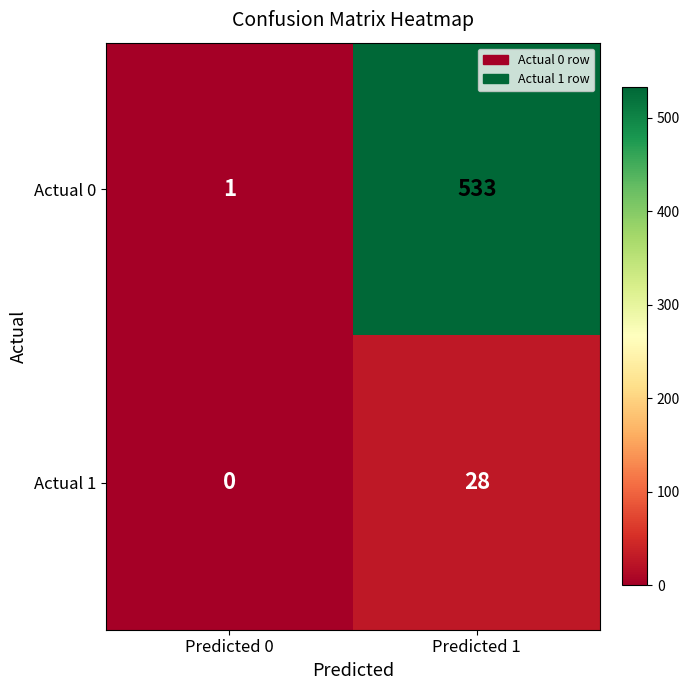

What is the sum of all Actual 1 values?

28